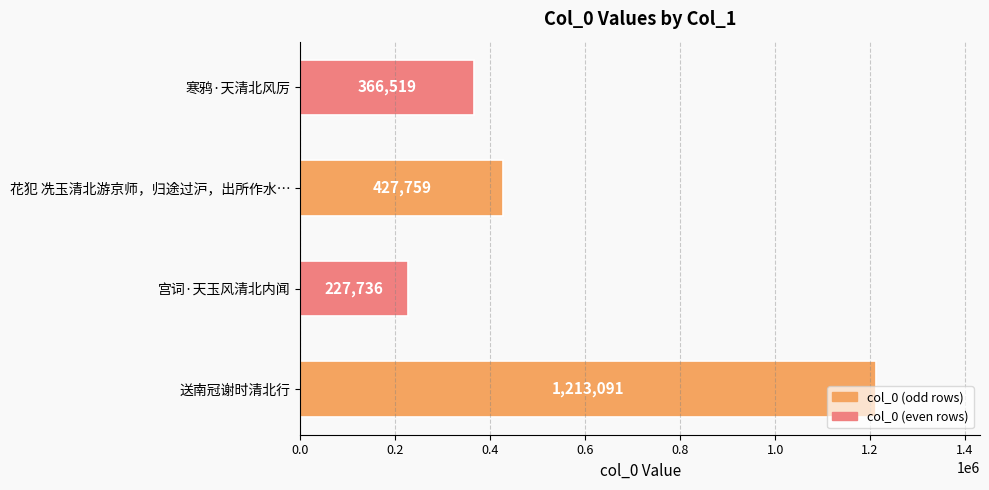

The value at 送南冠谢时清北行 is 692041. True or false?

False